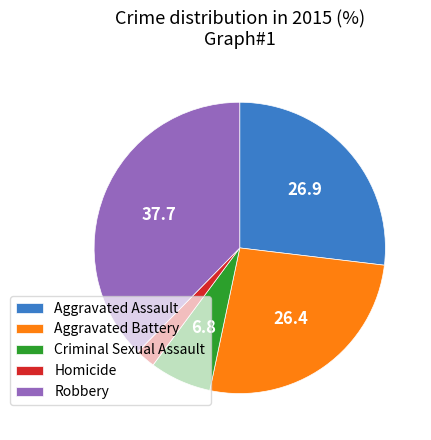

Combined, do Robbery and Aggravated Battery account for over 50%?

Yes